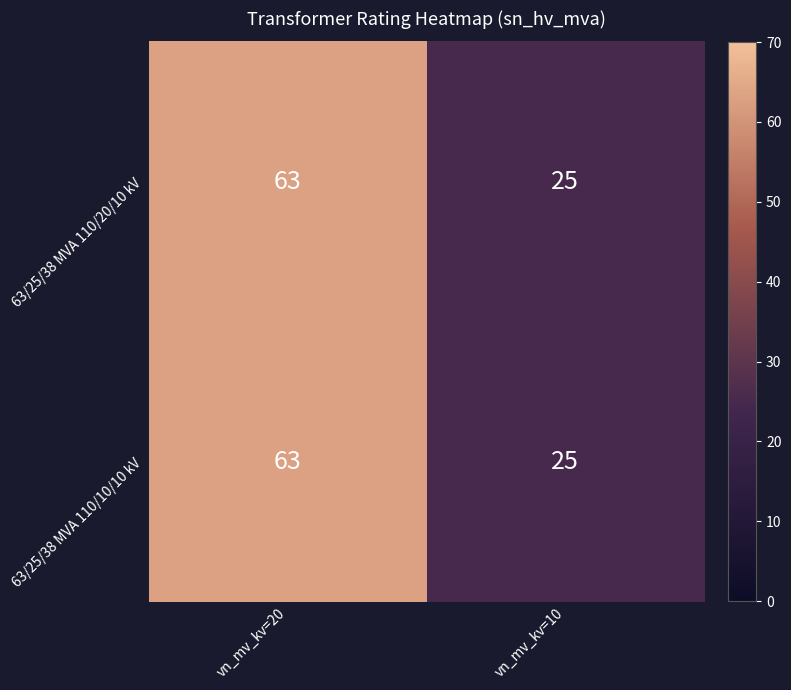

What is the difference between the 63/25/38 MVA 110/10/10 kV values at vn_mv_kv=20 and vn_mv_kv=10?

38